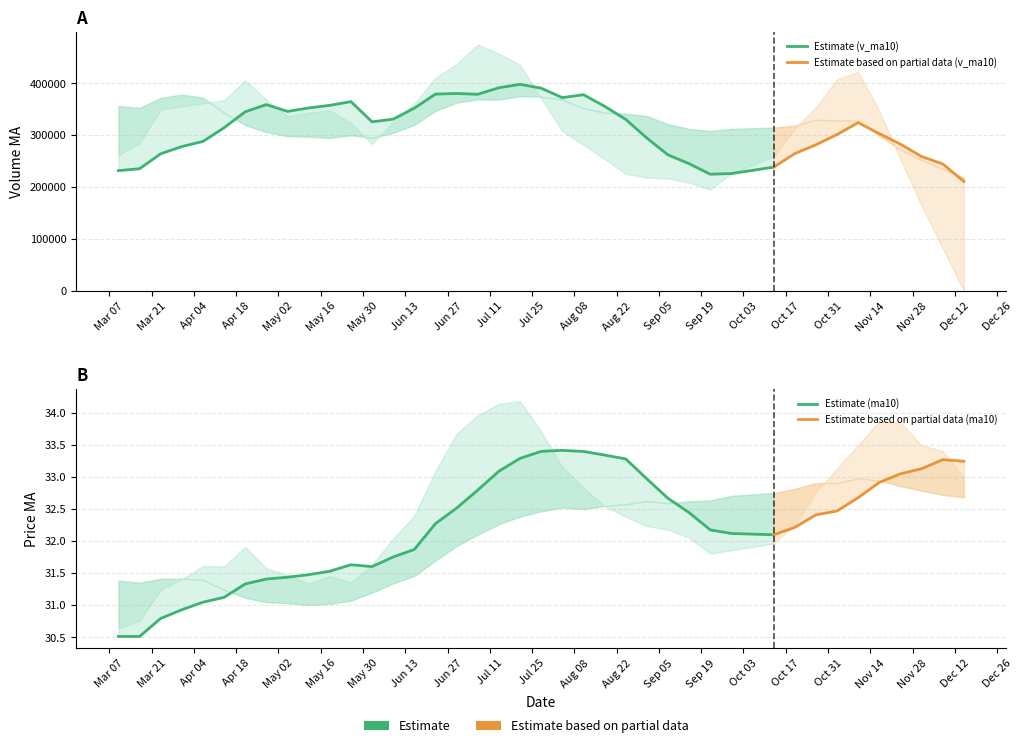

Reading left to right, list all the values displayed in this chart.

v_ma5: 262087.6	284852.9	349787.2	355816.4	361836.0	367426.3	406167.1	368864.6	336626.1	343928.5	348359.8	323998.4	283373.0	325957.8	361120.9	410833.3	437557.2	474994.0	457646.4	435704.4	371129.1	307961.0	281816.8	254729.9	225988.2	218704.5	216906.4	209132.6	195663.8	226825.3	258961.3	312945.4	354670.5	407886.0	422365.0	347777.9	253170.0	163899.9	82059.7	0.0
v_ma10: 232072.6	235774.0	264568.3	278503.1	288378.7	314757.0	345510.0	359325.9	346221.3	352882.2	357893.0	365082.7	326118.8	331292.0	352524.7	379596.5	380777.8	379183.5	391802.1	398412.7	390981.2	372759.1	378405.4	356188.1	330846.3	294916.8	262433.7	245474.7	225196.8	226406.8	238832.9	264925.9	281901.6	301774.9	324595.2	303369.6	283057.7	259285.2	244972.8	211182.5
v_ma20: 356540.7	352914.4	372228.1	378563.3	372665.1	343709.1	319793.9	306510.1	298613.2	297544.1	294982.8	300428.4	295343.6	304897.5	320451.7	347176.7	363143.9	369254.7	369011.7	375647.5	374437.1	368920.9	352262.1	343740.0	341685.5	337256.7	321605.8	312329.1	308499.5	312409.7	314907.0	318842.5	330153.5	328981.5	327720.8	299143.2	272745.7	252380.0	235084.8	218794.6
ma5: 30.6	30.8	31.2	31.4	31.6	31.6	31.9	31.6	31.5	31.3	31.5	31.4	31.6	32.0	32.4	33.1	33.7	34.0	34.1	34.2	33.7	33.2	32.8	32.5	32.4	32.2	32.2	32.1	31.8	31.9	32.0	32.3	32.8	33.1	33.5	33.9	33.9	33.5	33.4	33.0
ma10: 30.5	30.5	30.8	30.9	31.1	31.1	31.3	31.4	31.4	31.5	31.5	31.6	31.6	31.8	31.9	32.3	32.5	32.8	33.1	33.3	33.4	33.4	33.4	33.3	33.3	33.0	32.7	32.4	32.2	32.1	32.1	32.2	32.4	32.5	32.7	32.9	33.1	33.1	33.3	33.2
ma20: 31.4	31.4	31.4	31.4	31.4	31.2	31.1	31.1	31.0	31.0	31.0	31.1	31.2	31.3	31.5	31.7	31.9	32.1	32.3	32.4	32.5	32.5	32.5	32.6	32.6	32.6	32.6	32.6	32.6	32.7	32.8	32.8	32.9	32.9	33.0	32.9	32.9	32.8	32.7	32.7